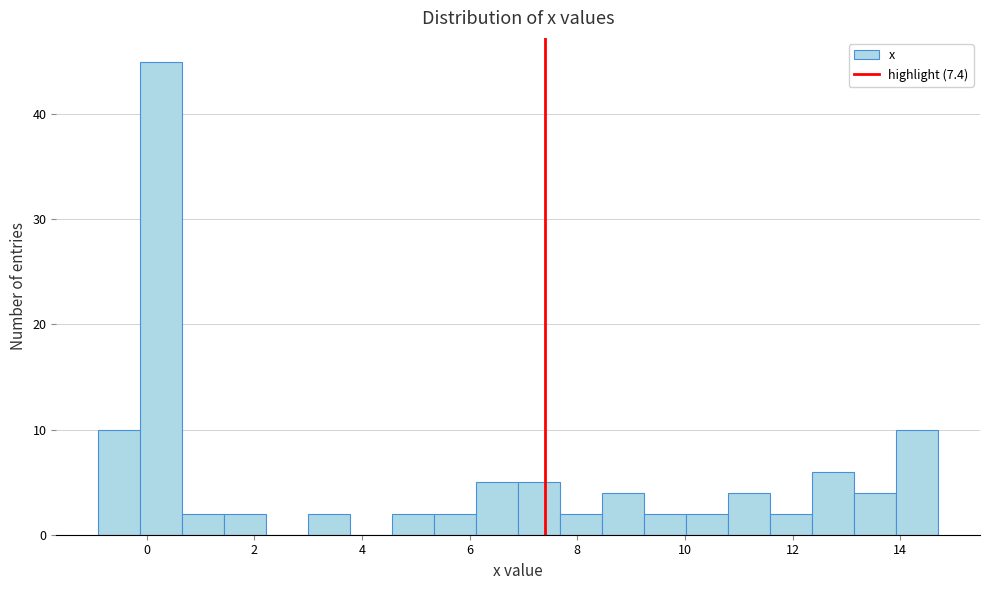

Read against the x-axis, roughly where is the centre of the tallest bar?

0.2